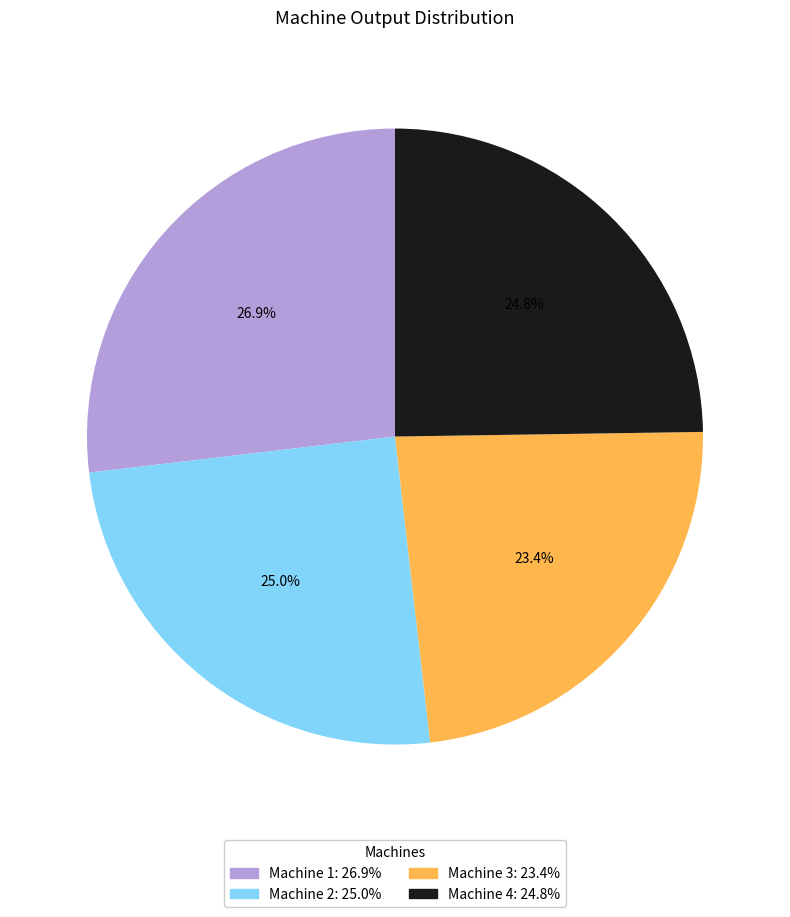

Is it true that Machine 3 is 23% of the pie?

True